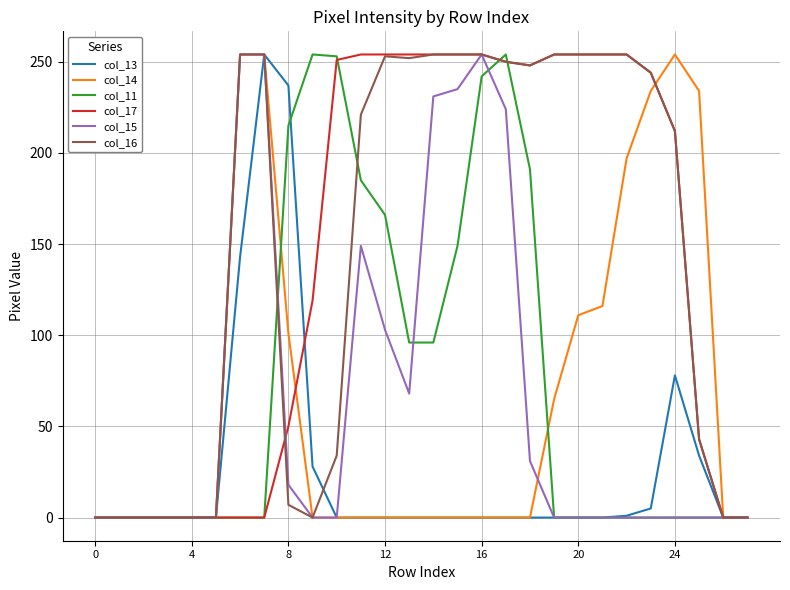

What is the maximum value for col_13?

254